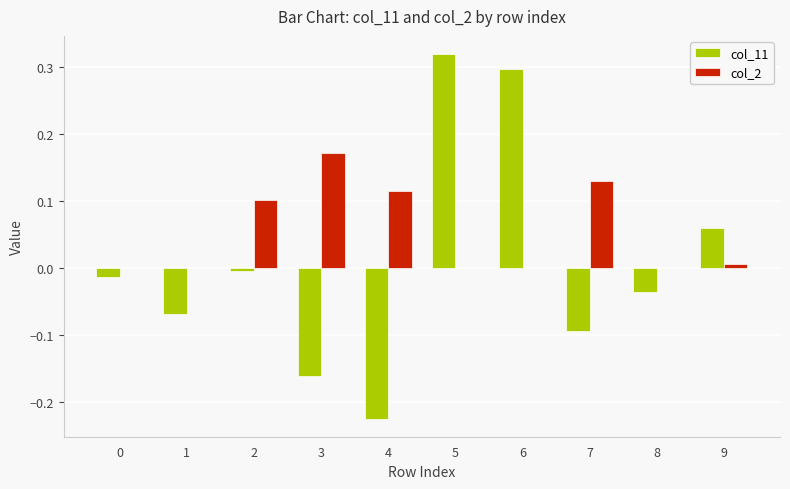

Which category has the highest value across all series?

5